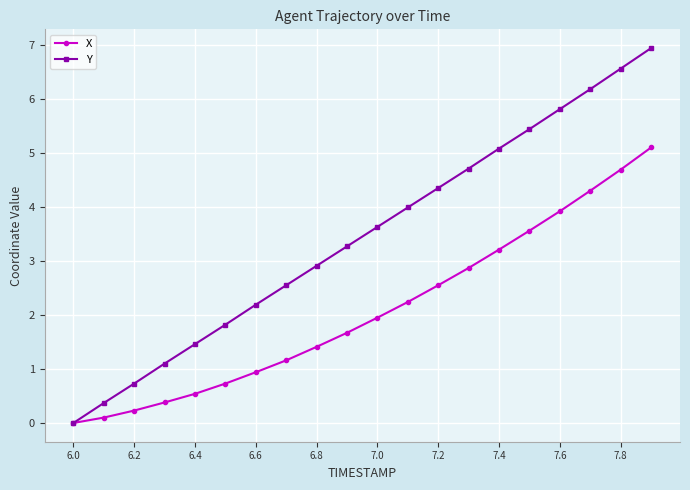

At how many categories does at least one series exceed 5?

6